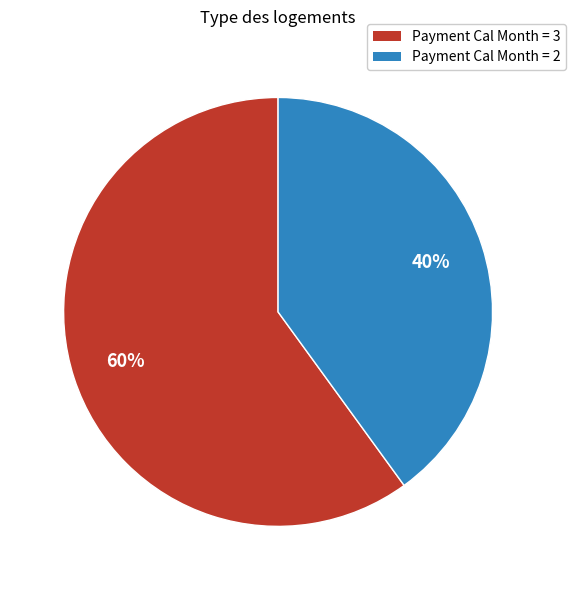

Is it true that Payment Cal Month = 2 is 30% of the pie?

False